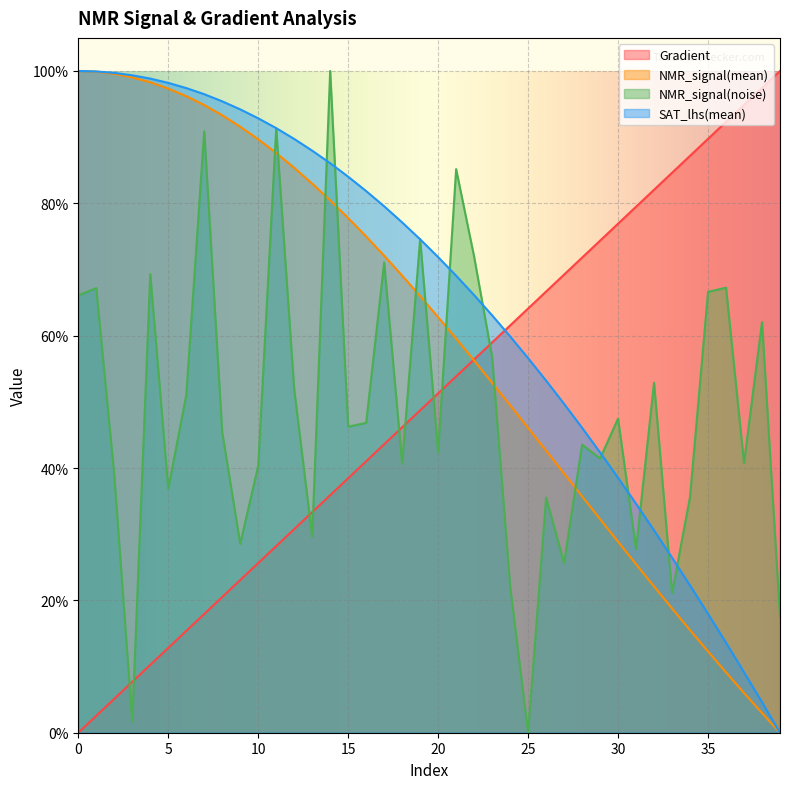

Reading left to right, list all the values displayed in this chart.

Gradient: 0.0	0.0	0.1	0.1	0.1	0.1	0.2	0.2	0.2	0.2	0.3	0.3	0.3	0.3	0.4	0.4	0.4	0.4	0.5	0.5	0.5	0.5	0.6	0.6	0.6	0.6	0.7	0.7	0.7	0.7	0.8	0.8	0.8	0.8	0.9	0.9	0.9	0.9	1.0	1.0
NMR_signal(mean): 1.0	1.0	1.0	1.0	1.0	1.0	1.0	0.9	0.9	0.9	0.9	0.9	0.9	0.8	0.8	0.8	0.7	0.7	0.7	0.7	0.6	0.6	0.6	0.5	0.5	0.5	0.4	0.4	0.4	0.3	0.3	0.3	0.2	0.2	0.2	0.1	0.1	0.1	0.0	0.0
NMR_signal(noise): 0.7	0.7	0.4	0.0	0.7	0.4	0.5	0.9	0.5	0.3	0.4	0.9	0.5	0.3	1.0	0.5	0.5	0.7	0.4	0.7	0.4	0.9	0.7	0.6	0.2	0.0	0.4	0.3	0.4	0.4	0.5	0.3	0.5	0.2	0.4	0.7	0.7	0.4	0.6	0.2
SAT_lhs(mean): 1.0	1.0	1.0	1.0	1.0	1.0	1.0	1.0	1.0	0.9	0.9	0.9	0.9	0.9	0.9	0.8	0.8	0.8	0.8	0.7	0.7	0.7	0.7	0.6	0.6	0.6	0.5	0.5	0.5	0.4	0.4	0.3	0.3	0.3	0.2	0.2	0.1	0.1	0.0	0.0